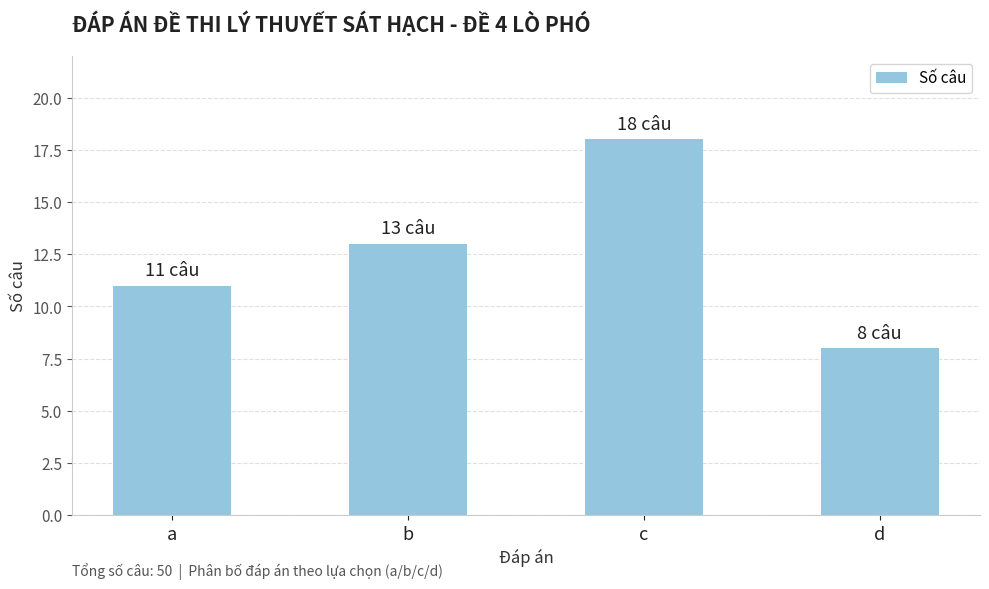

Is it true that the value at a is 16?

False